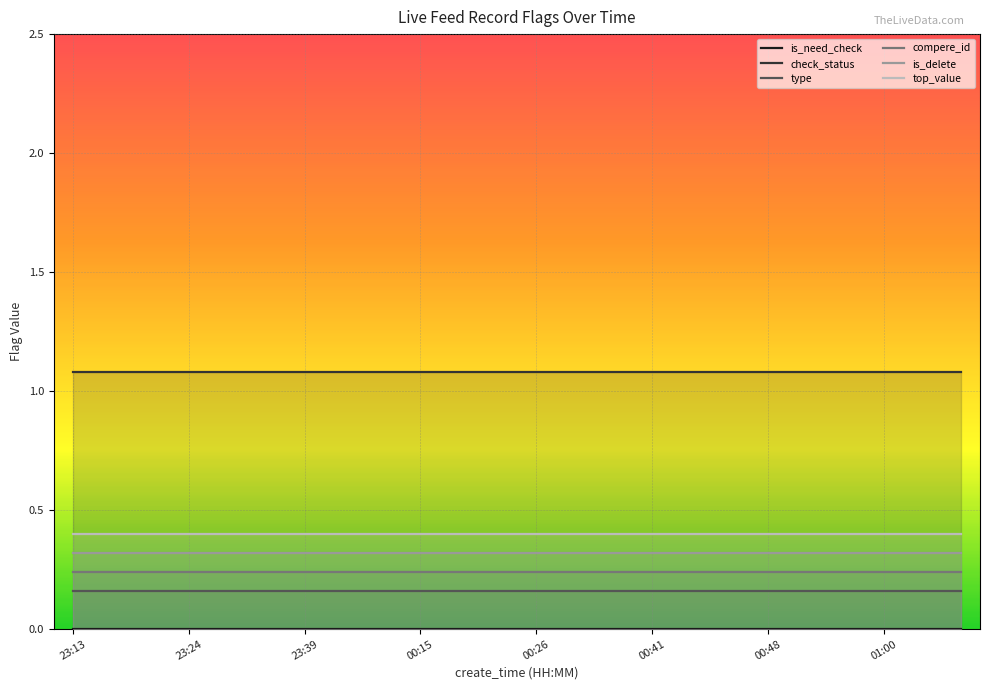

Which category has the highest value across all series?

23:13